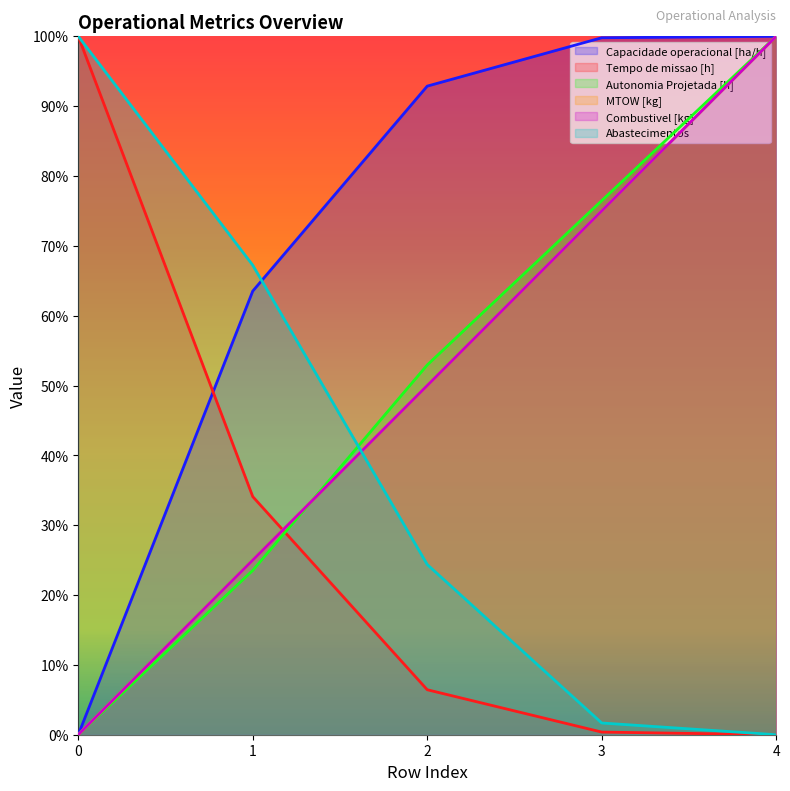

Is it true that Tempo de missao [h] equals 159.3 at 0?

False